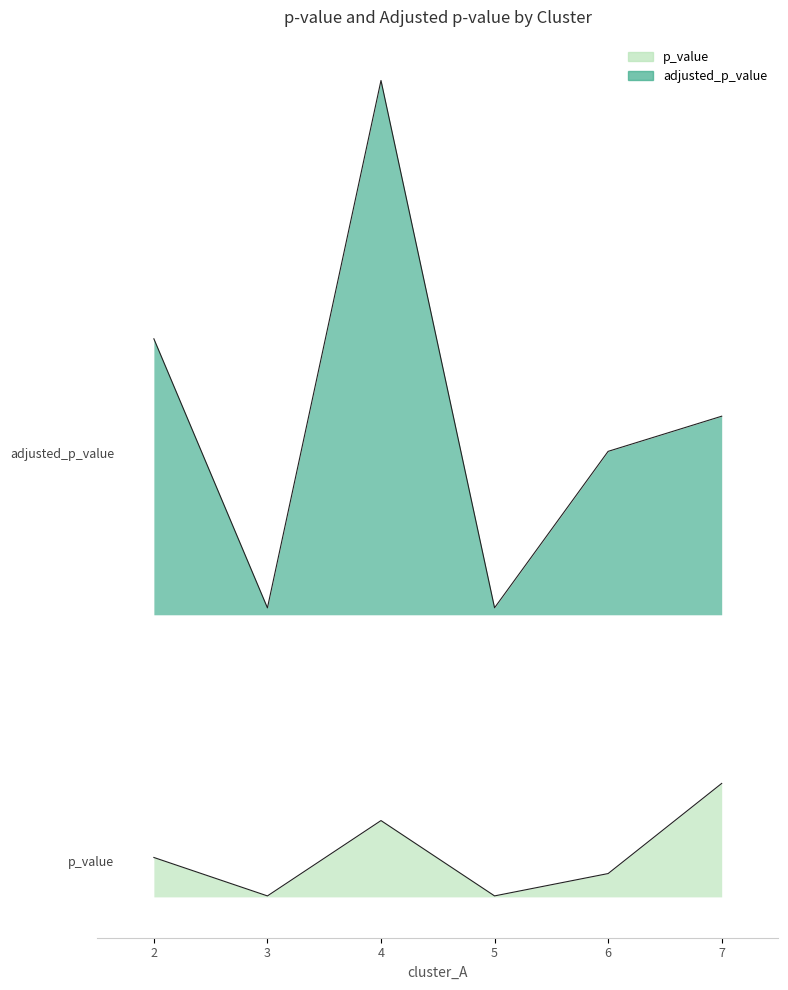

Does the chart have visible grid lines?

No